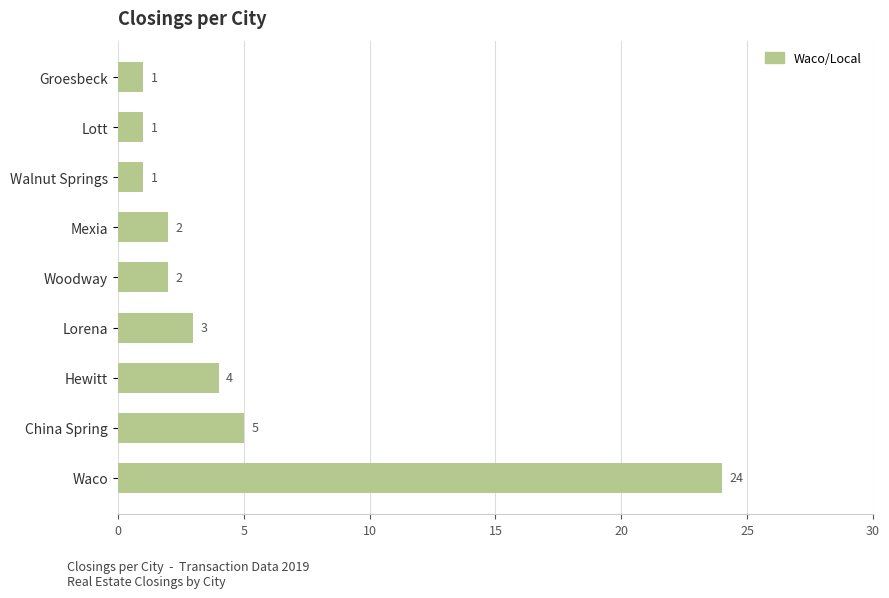

What is the maximum value shown in the chart?

24